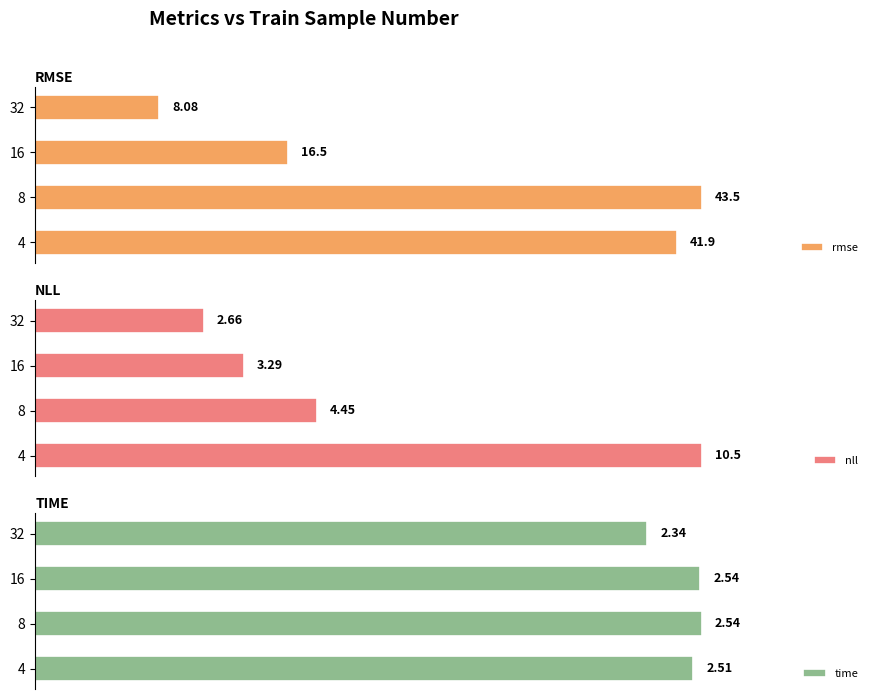

List the labels in order of rmse value, largest first.

8, 4, 16, 32